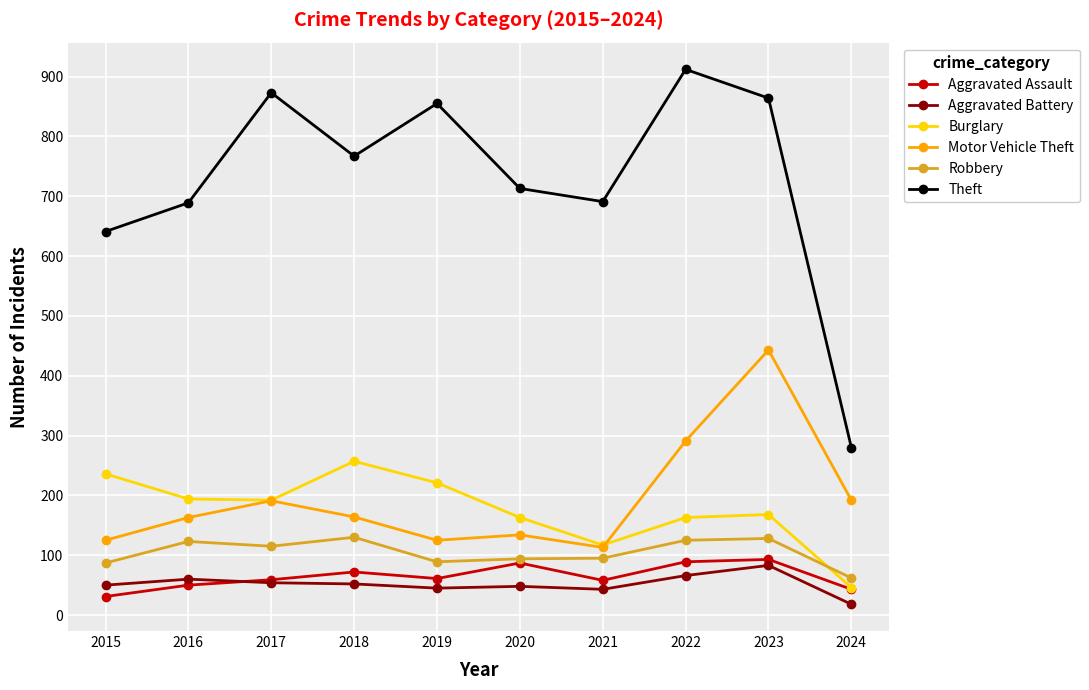

The Aggravated Assault series shows 16 at 2016. True or false?

False